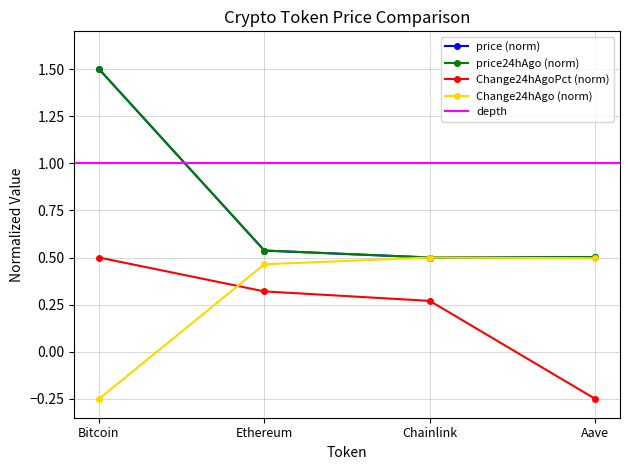

Is it true that price24hAgo equals 0.1 at Ethereum?

False